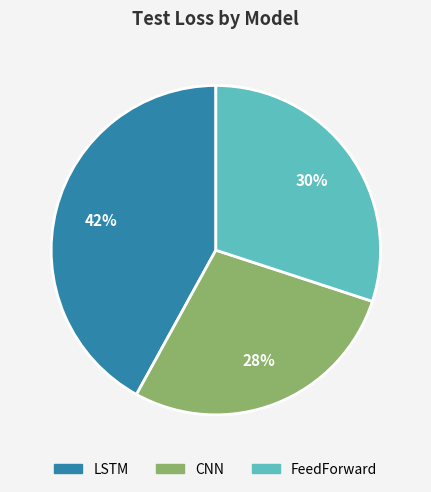

Is there a majority slice in this chart?

No